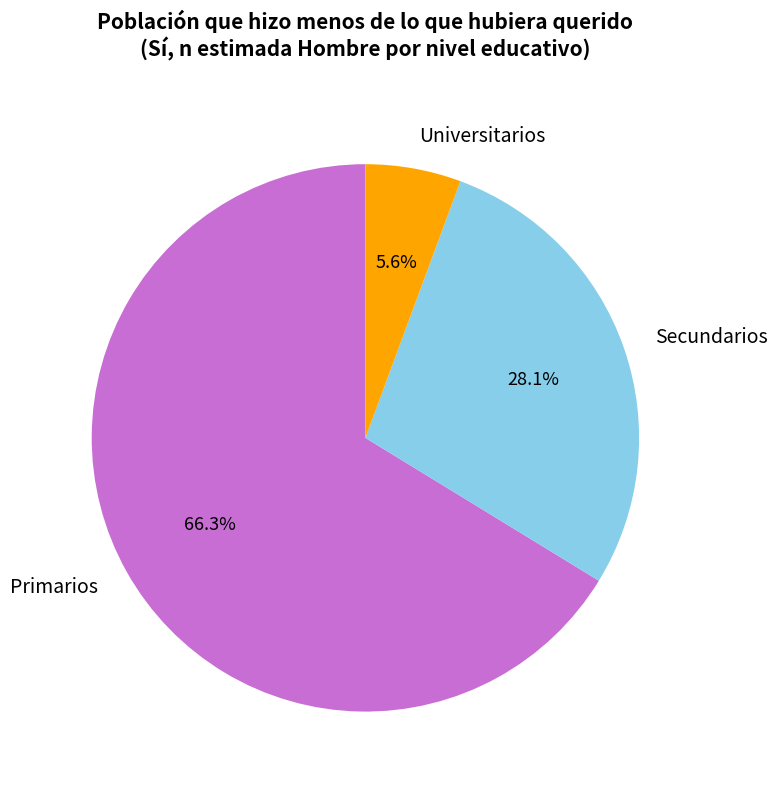

Is it true that Universitarios is 6% of the pie?

True